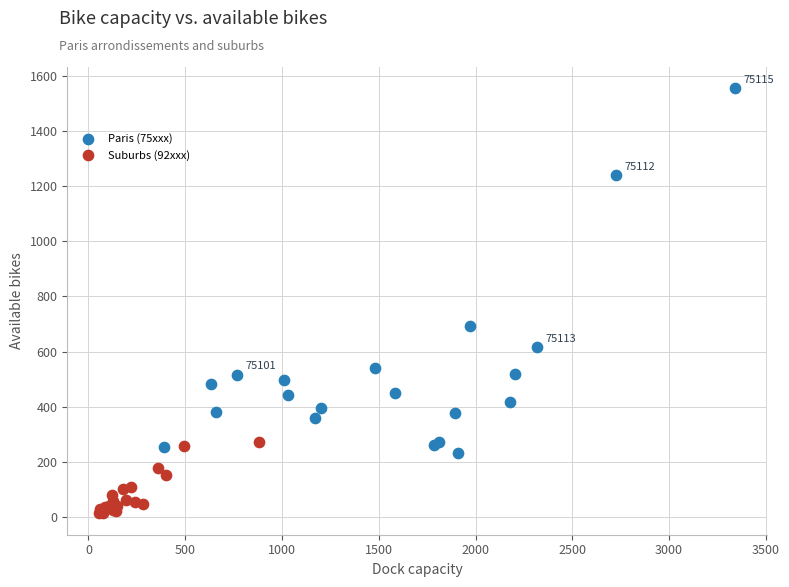

Which series has the largest Y range (max minus min)?

Paris (75xxx)